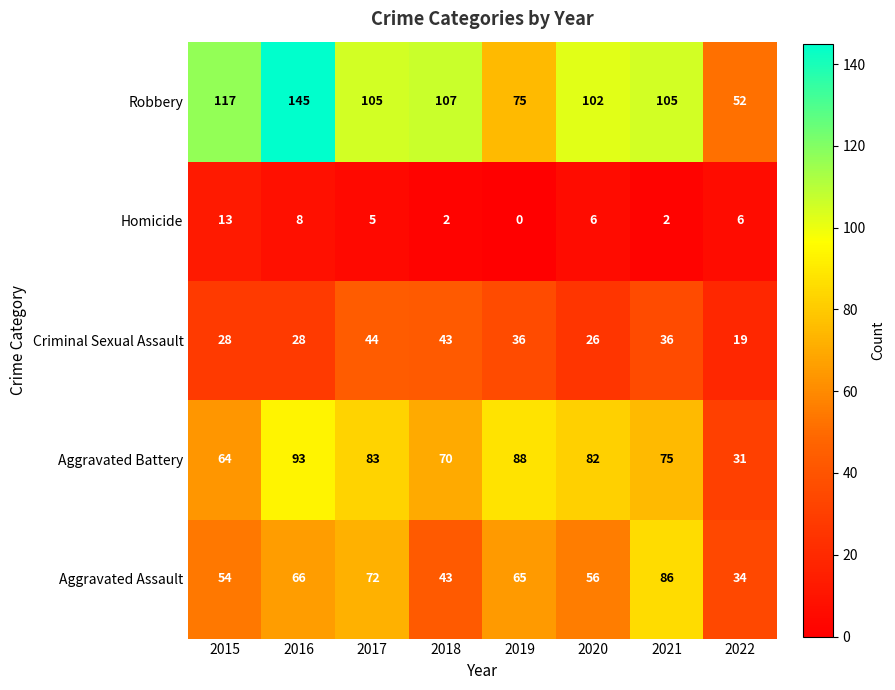

Is it true that Robbery equals 145 at 2016?

True